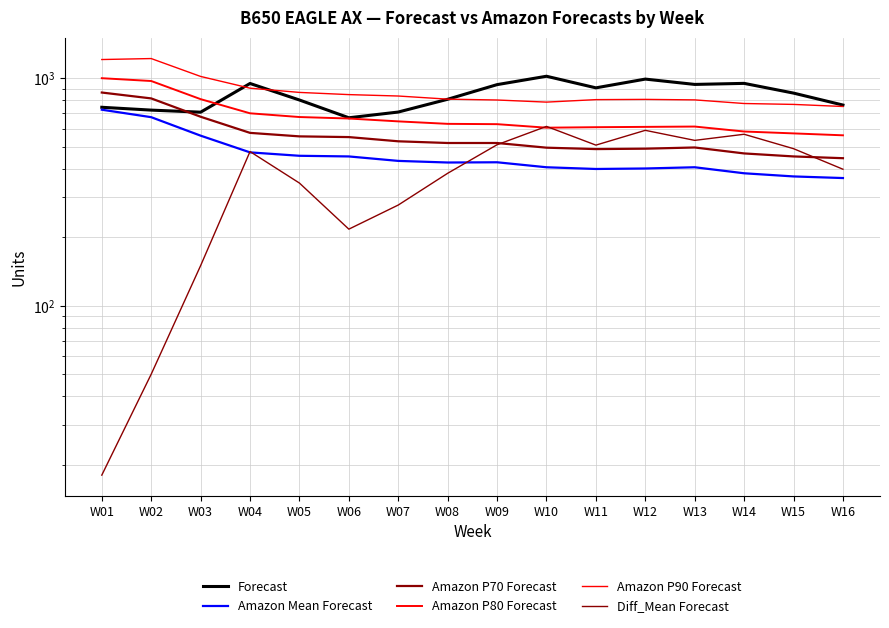

What is the approximate value of Forecast at W15?

860